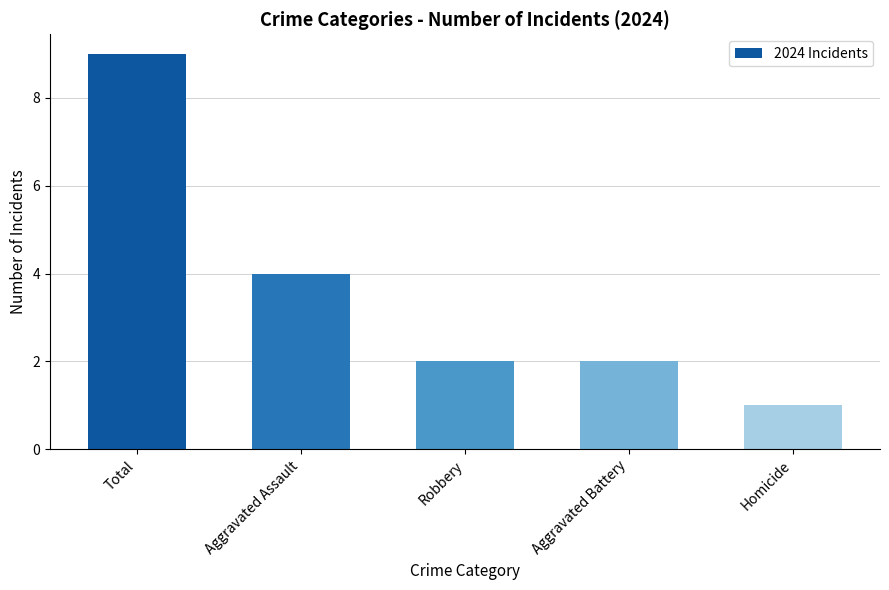

How many values are between 2 and 4?

3